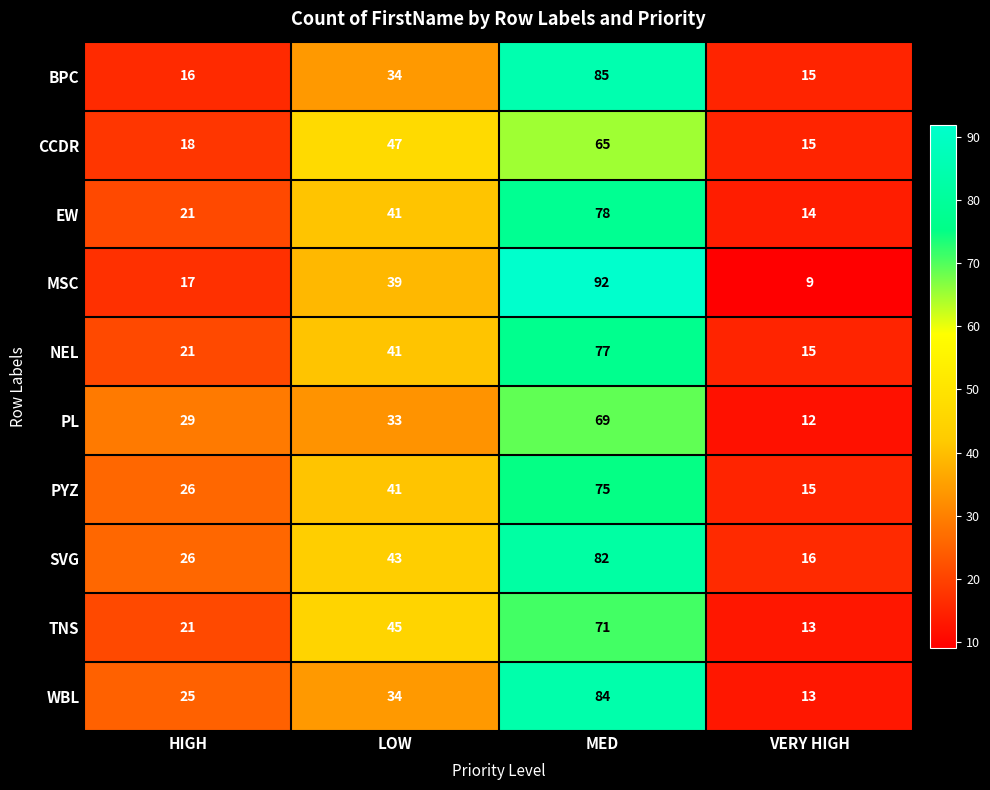

Which series has the largest total across all categories?

SVG